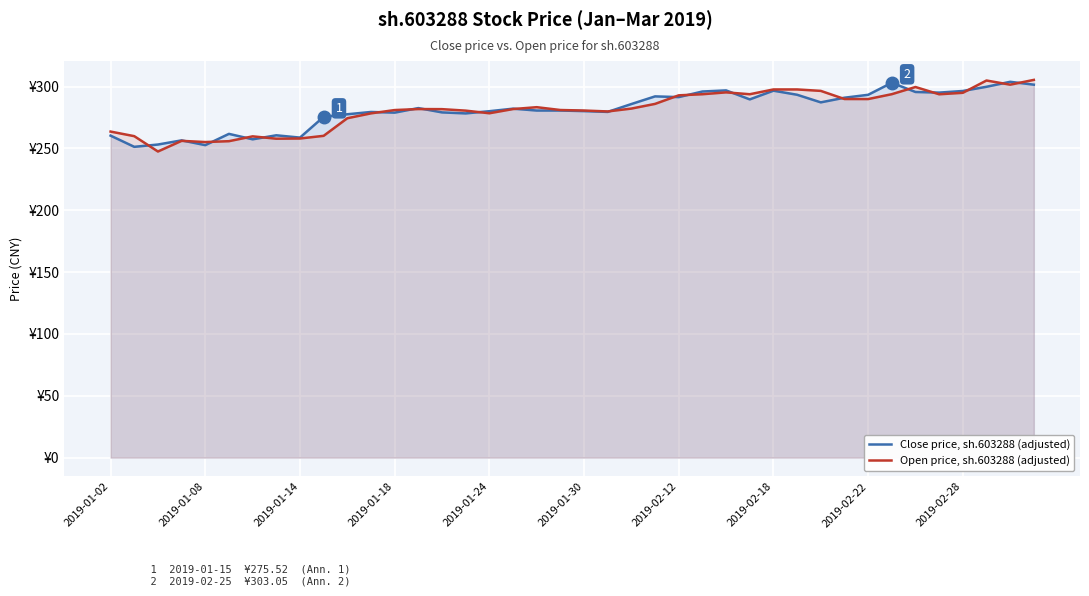

What is the highest value of the Open price, sh.603288 (adjusted) series?

305.4